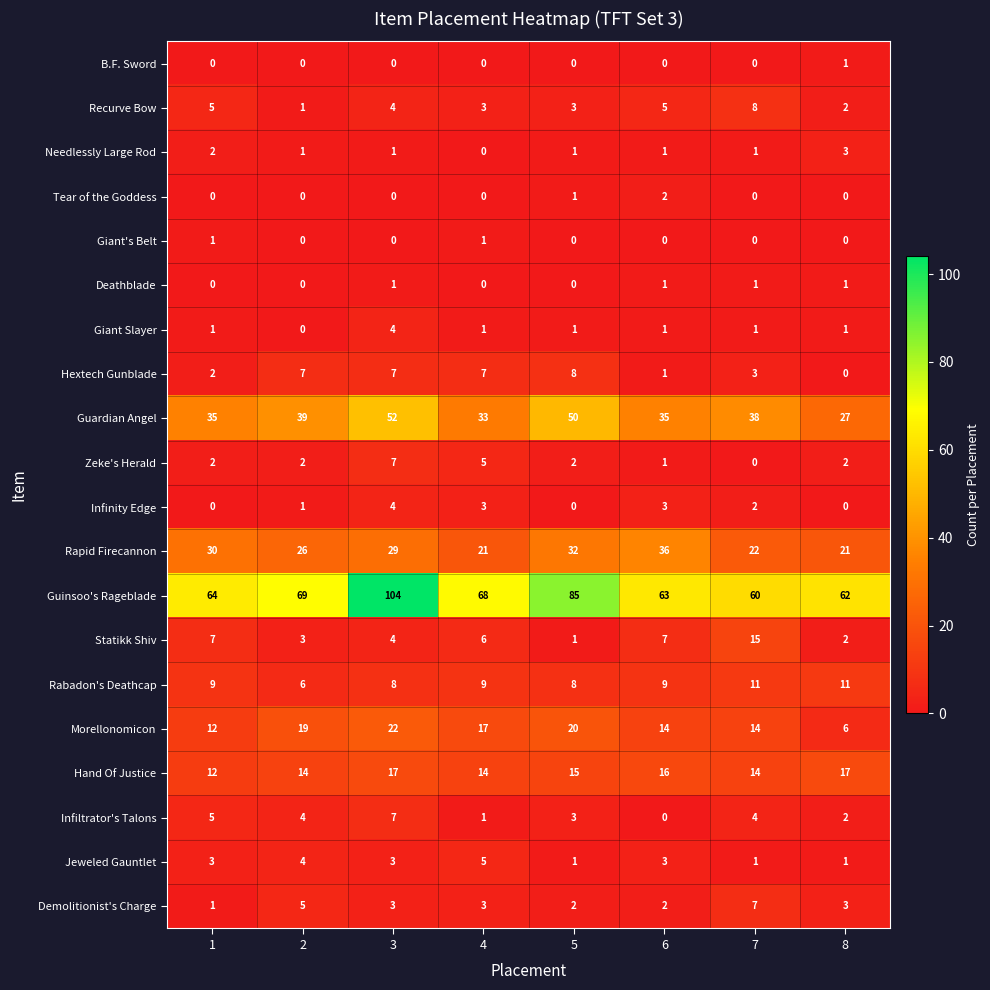

What is the spread (max minus min) of values at 1?

64